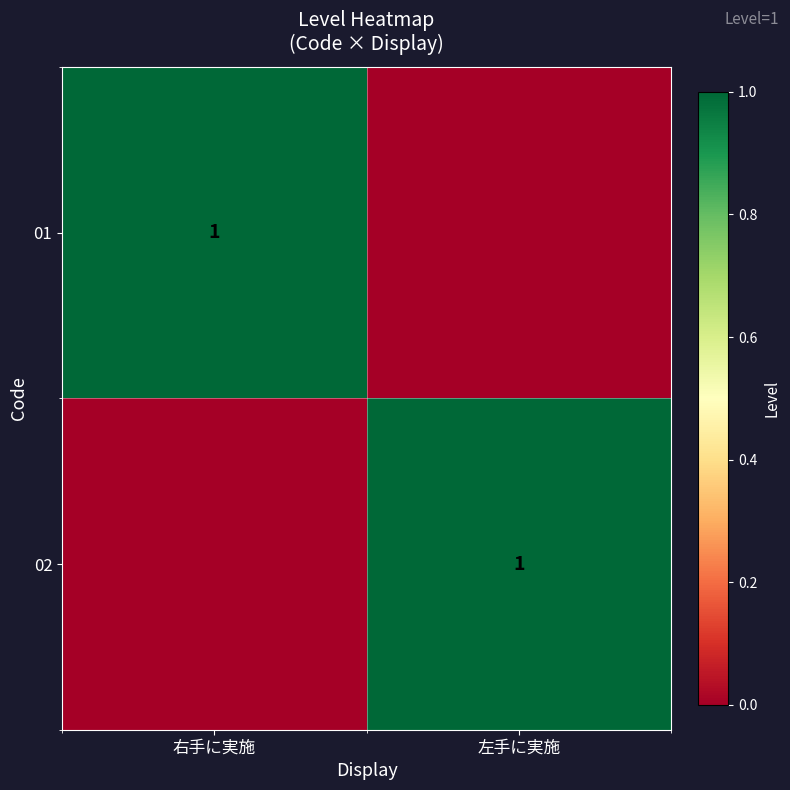

The 02 series shows 1 at 左手に実施. True or false?

True